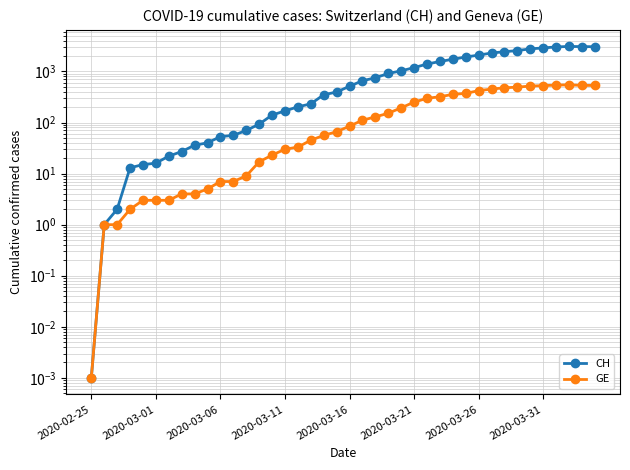

List the series in order of their overall mean, highest first.

CH, GE